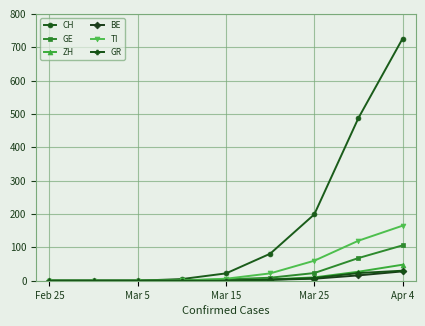

How many data points does each series have?

9